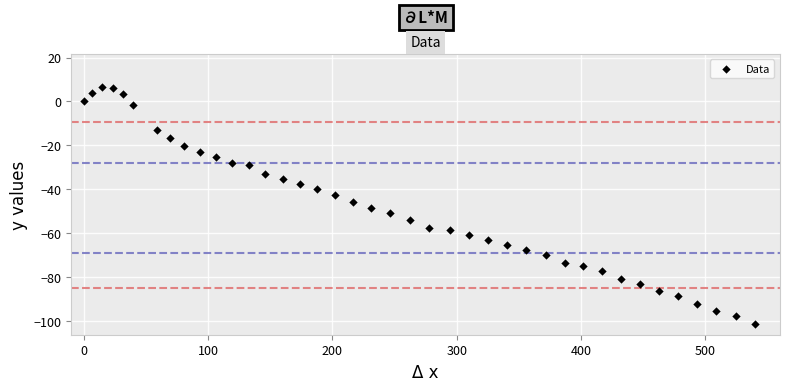

What is the range of Y values (max minus min)?

107.9